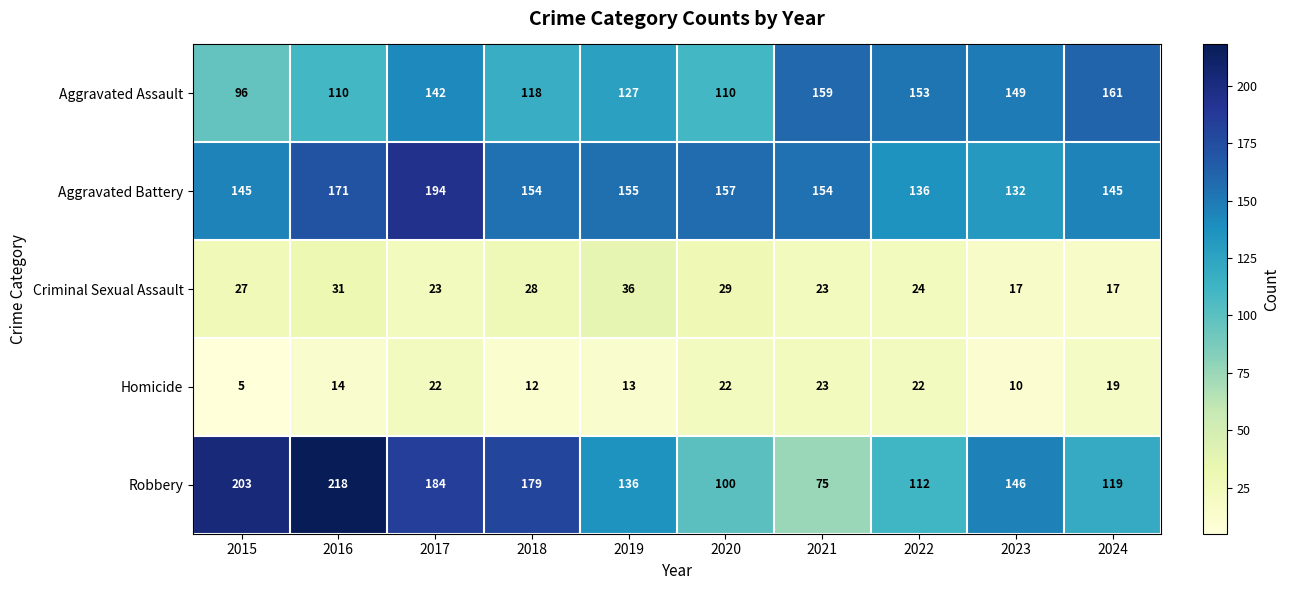

At which label is Aggravated Battery closest to 163?

2020